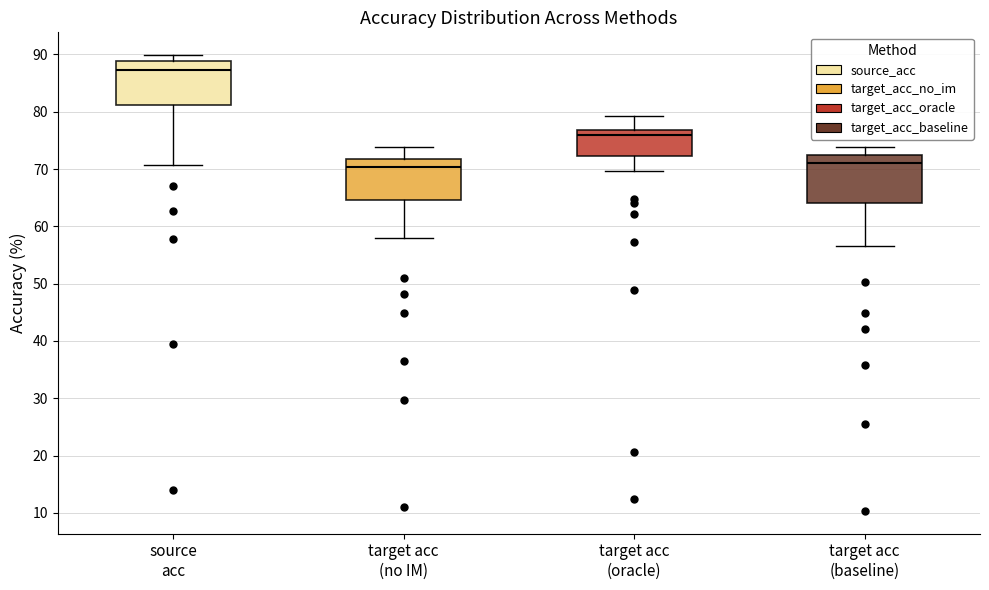

Which box's median line is the highest?

source acc